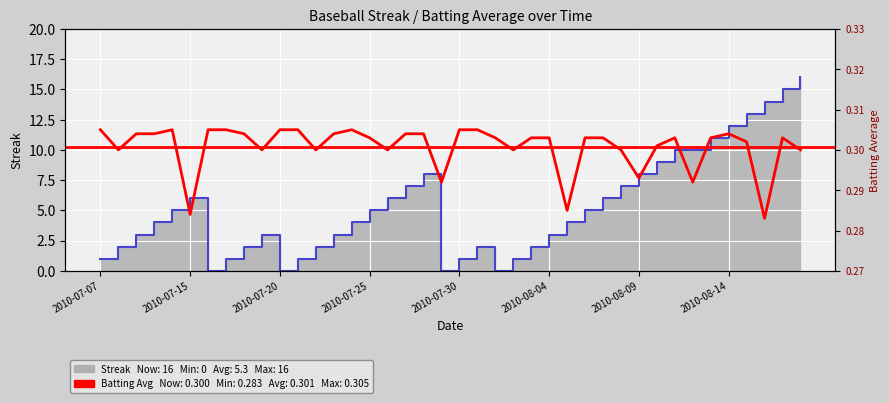

Reading left to right, list all the values displayed in this chart.

Streak: 1.0	2.0	3.0	4.0	5.0	6.0	0.0	1.0	2.0	3.0	0.0	1.0	2.0	3.0	4.0	5.0	6.0	7.0	8.0	0.0	1.0	2.0	0.0	1.0	2.0	3.0	4.0	5.0	6.0	7.0	8.0	9.0	10.0	10.0	11.0	12.0	13.0	14.0	15.0	16.0
Batting Average1: 0.3	0.3	0.3	0.3	0.3	0.3	0.3	0.3	0.3	0.3	0.3	0.3	0.3	0.3	0.3	0.3	0.3	0.3	0.3	0.3	0.3	0.3	0.3	0.3	0.3	0.3	0.3	0.3	0.3	0.3	0.3	0.3	0.3	0.3	0.3	0.3	0.3	0.3	0.3	0.3